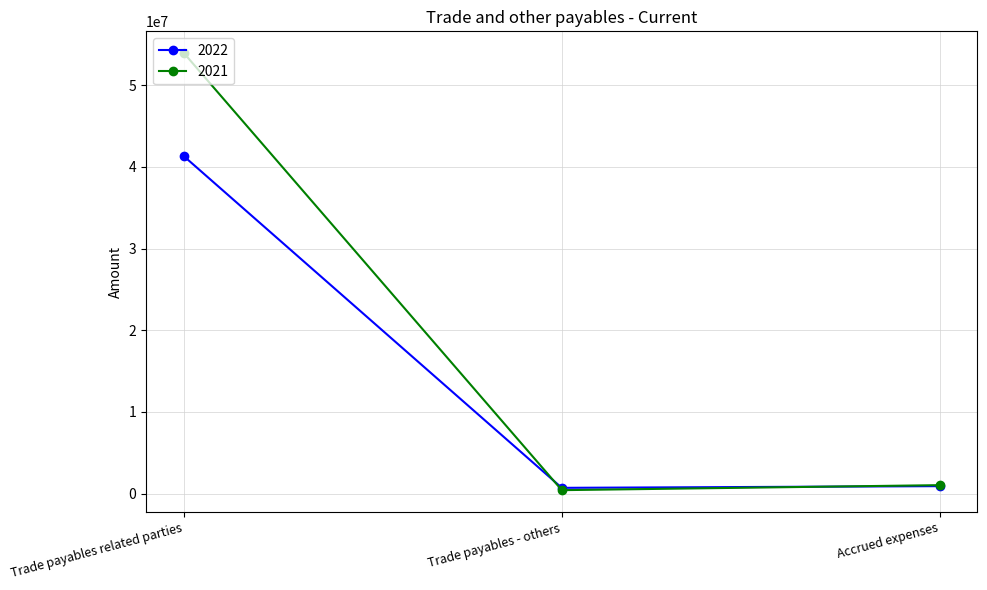

What is the approximate value of 2021 at Trade payables - others, to the nearest 10?

410080